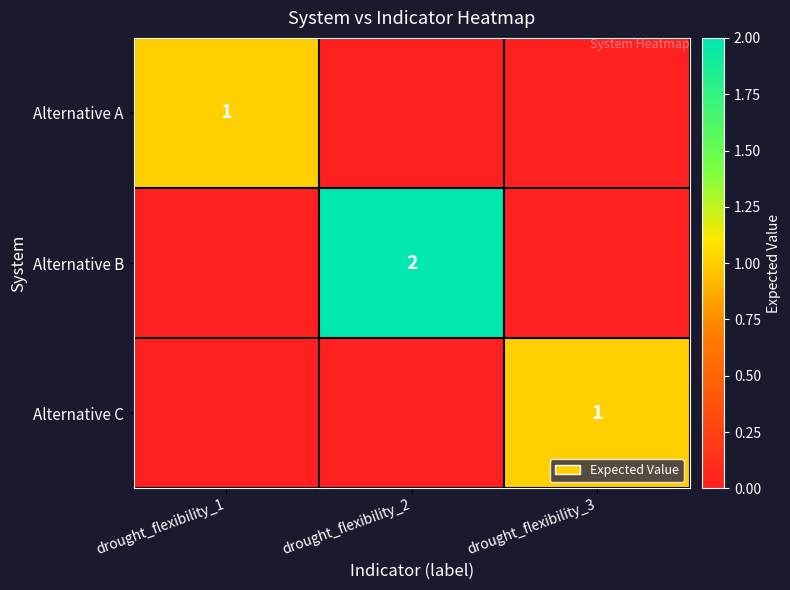

True or false: Alternative B has a value of 1 at drought_flexibility_2.

False